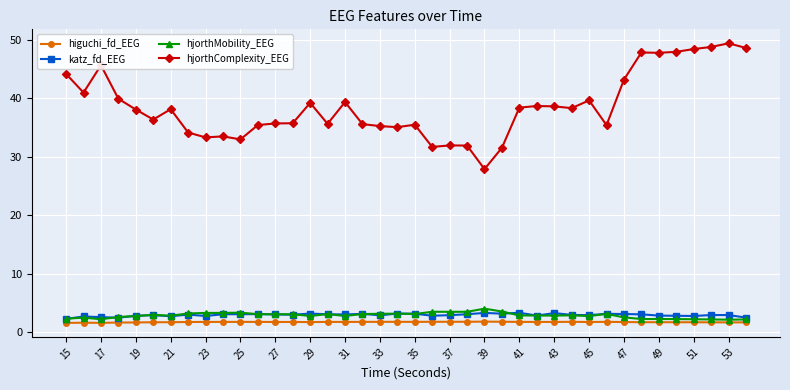

Which series has the widest spread of values?

hjorthComplexity_EEG